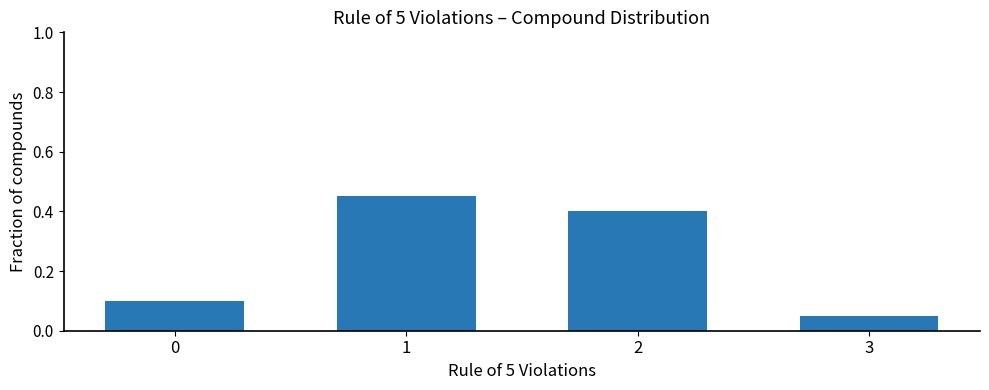

At which category does the chart reach its minimum across all series?

3